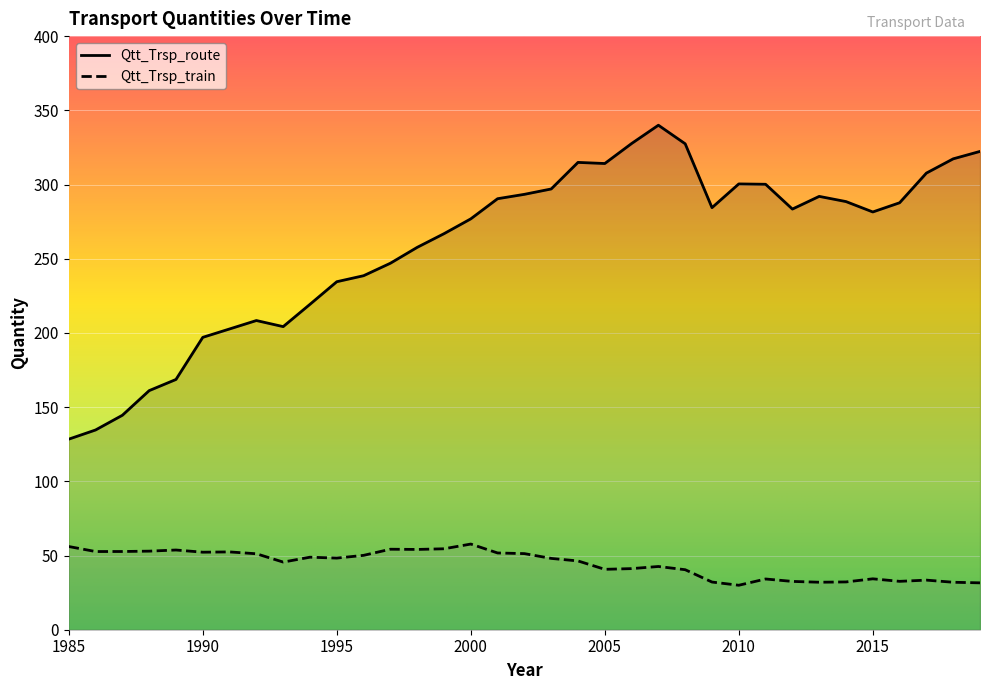

What is the highest value of the Qtt_Trsp_train series?

57.7